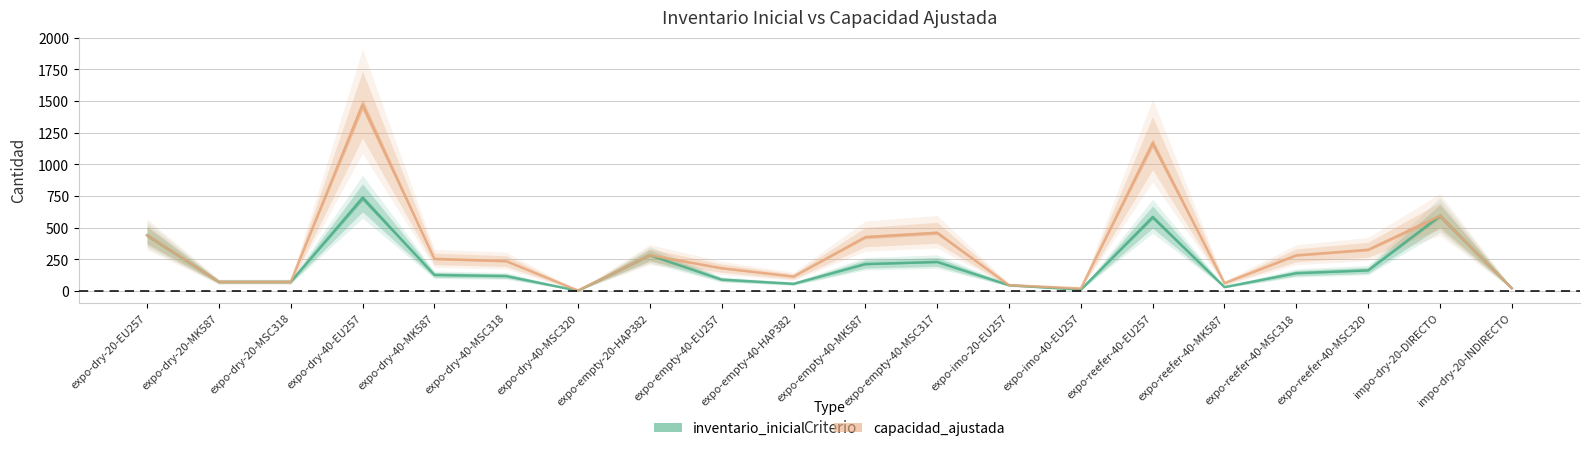

Which category has the lowest value across all series?

expo-dry-40-MSC320